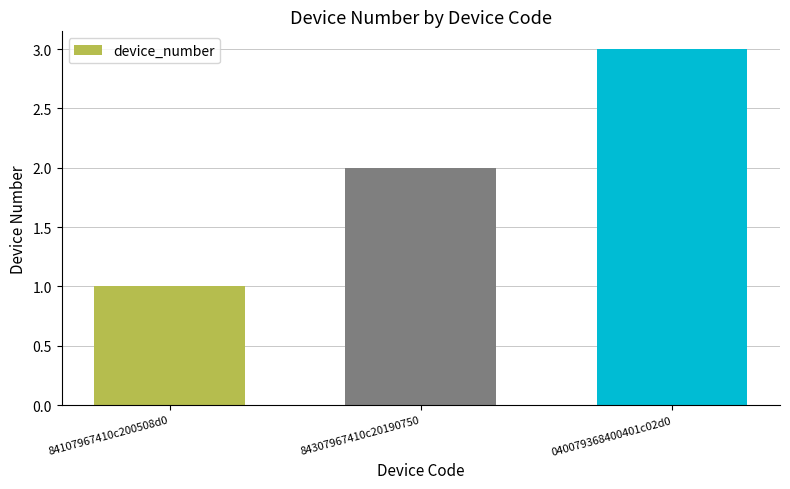

List the labels in order of value, smallest first.

84107967410c200508d0, 84307967410c20190750, 040079368400401c02d0